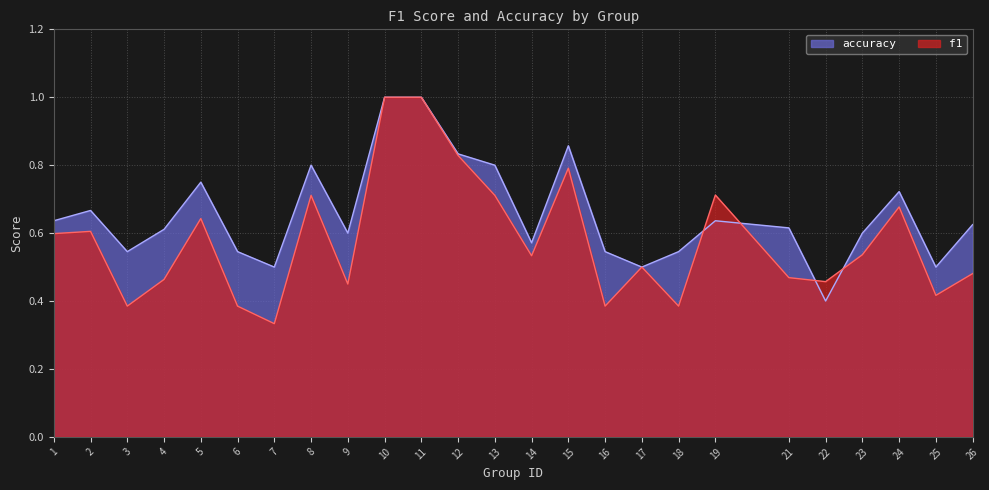

How many intersections are there between accuracy and f1?

4